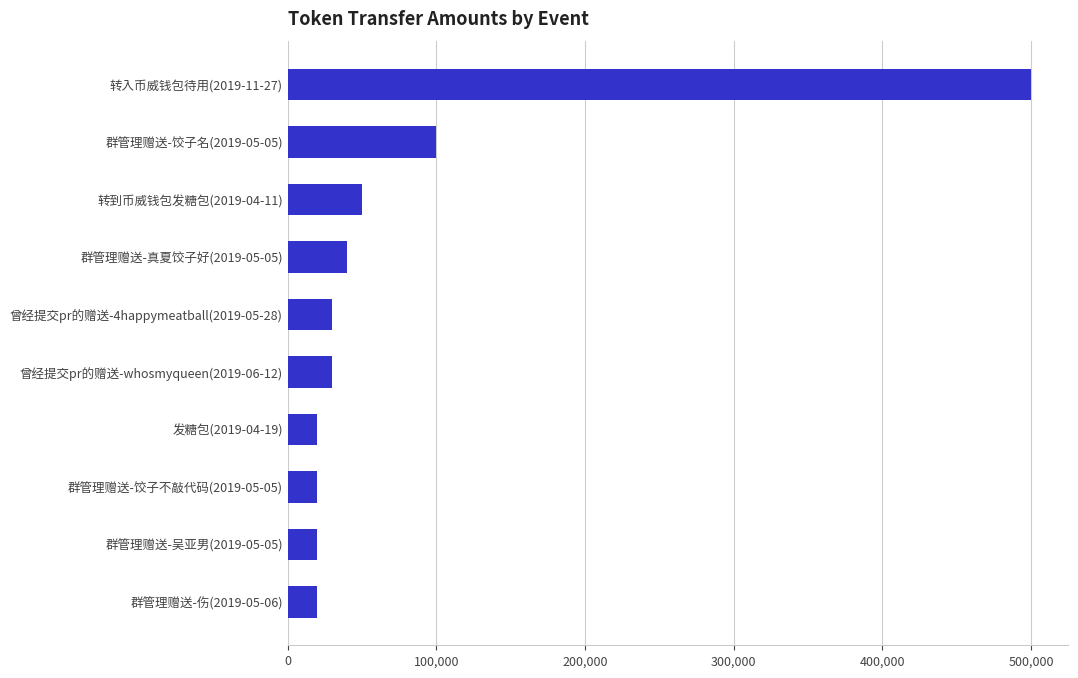

Reading bottom to top, list all the values displayed in this chart.

群管理赠送-伤(2019-05-06)=20000	群管理赠送-吴亚男(2019-05-05)=20000	群管理赠送-饺子不敲代码(2019-05-05)=20000	发糖包(2019-04-19)=20000	曾经提交pr的赠送-whosmyqueen(2019-06-12)=30000	曾经提交pr的赠送-4happymeatball(2019-05-28)=30000	群管理赠送-真夏饺子好(2019-05-05)=40000	转到币威钱包发糖包(2019-04-11)=50000	群管理赠送-饺子名(2019-05-05)=100000	转入币威钱包待用(2019-11-27)=500000